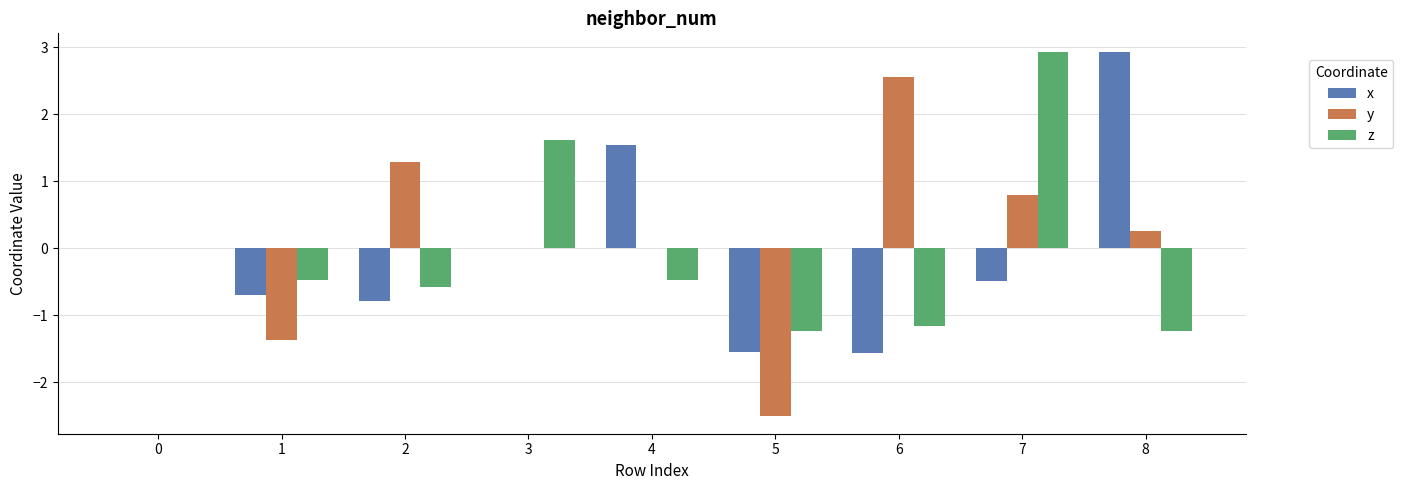

The z series shows -0.6 at 2. True or false?

True